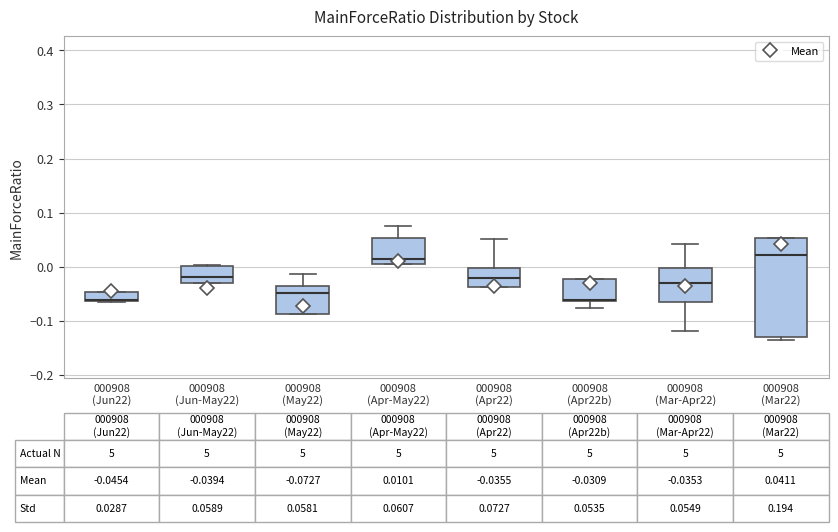

Which box is the tallest, from its lower edge to its upper edge?

000908 (Mar22)